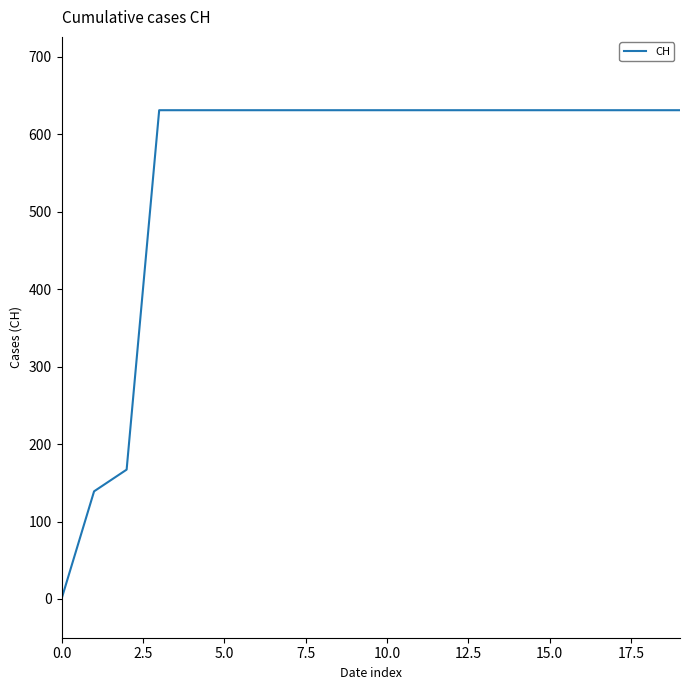

What is the sum of all values?

11033